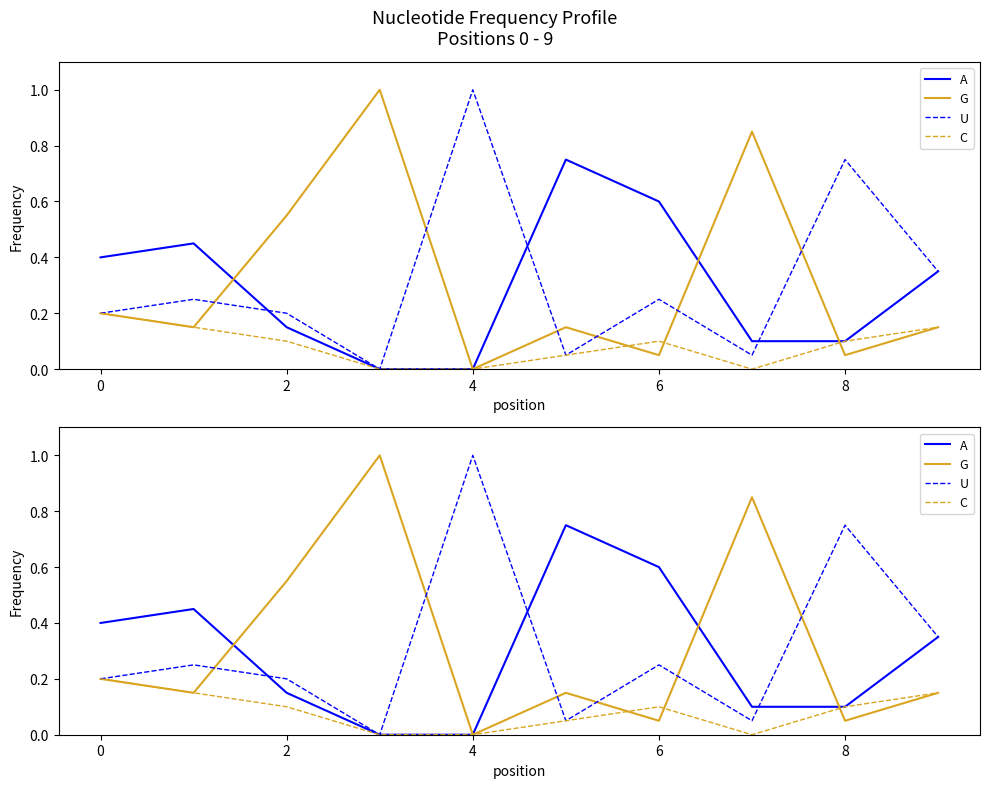

What is the sum of all C values?

0.8